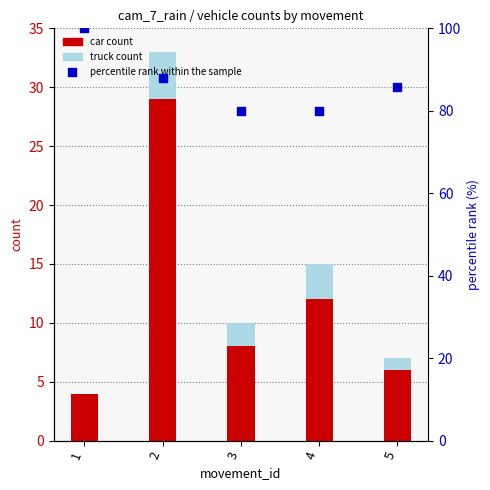

At which category is the sum across all series the highest?

2